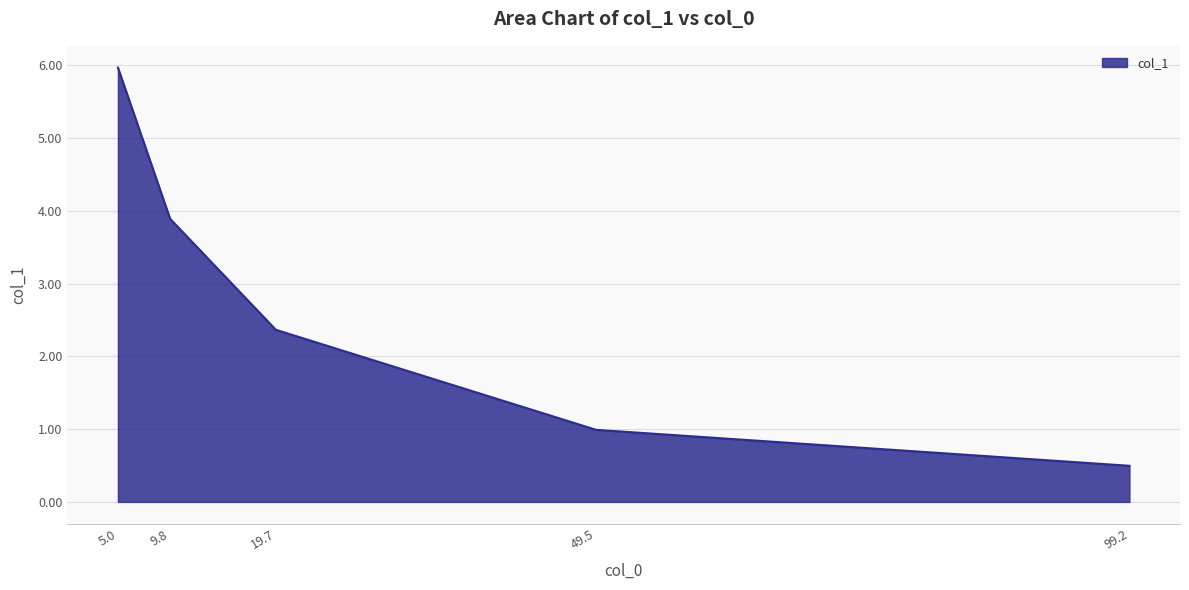

What is the smallest value displayed?

0.5